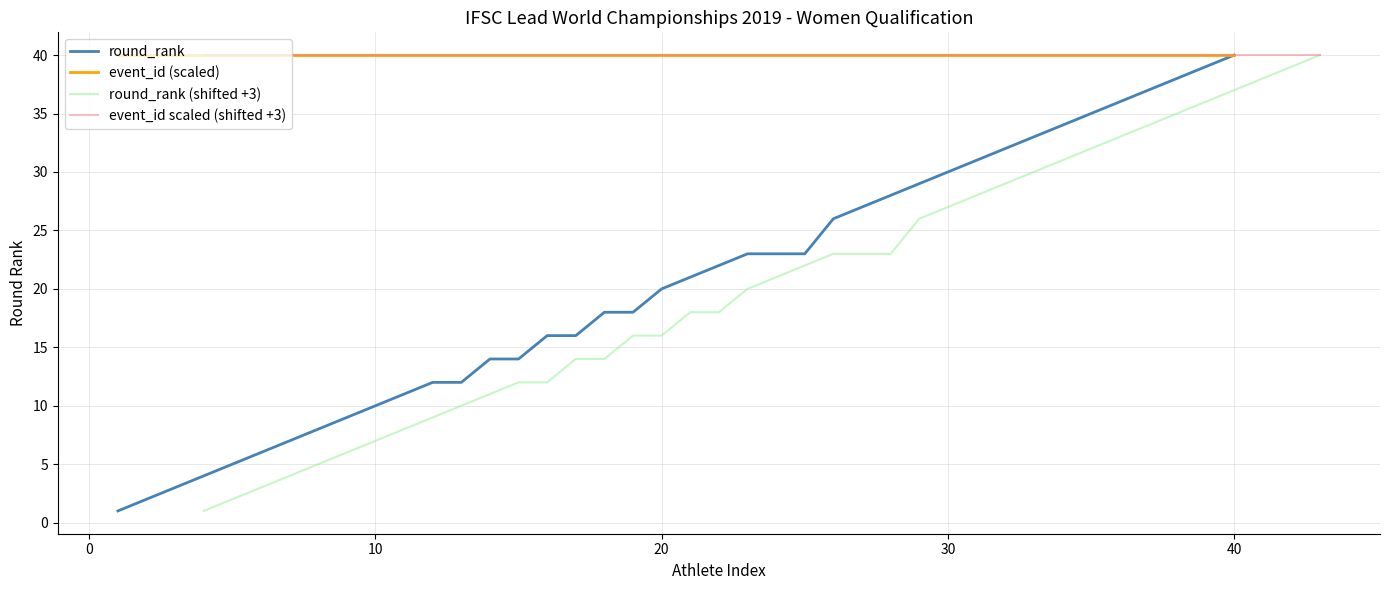

Reading left to right, list all the values displayed in this chart.

round_rank: 1	2	3	4	5	6	7	8	9	10	11	12	12	14	14	16	16	18	18	20	21	22	23	23	23	26	27	28	29	30	31	32	33	34	35	36	37	38	39	40
event_id (scaled): 40	40	40	40	40	40	40	40	40	40	40	40	40	40	40	40	40	40	40	40	40	40	40	40	40	40	40	40	40	40	40	40	40	40	40	40	40	40	40	40
round_rank (shifted +3): 1	2	3	4	5	6	7	8	9	10	11	12	12	14	14	16	16	18	18	20	21	22	23	23	23	26	27	28	29	30	31	32	33	34	35	36	37	38	39	40
event_id scaled (shifted +3): 40	40	40	40	40	40	40	40	40	40	40	40	40	40	40	40	40	40	40	40	40	40	40	40	40	40	40	40	40	40	40	40	40	40	40	40	40	40	40	40